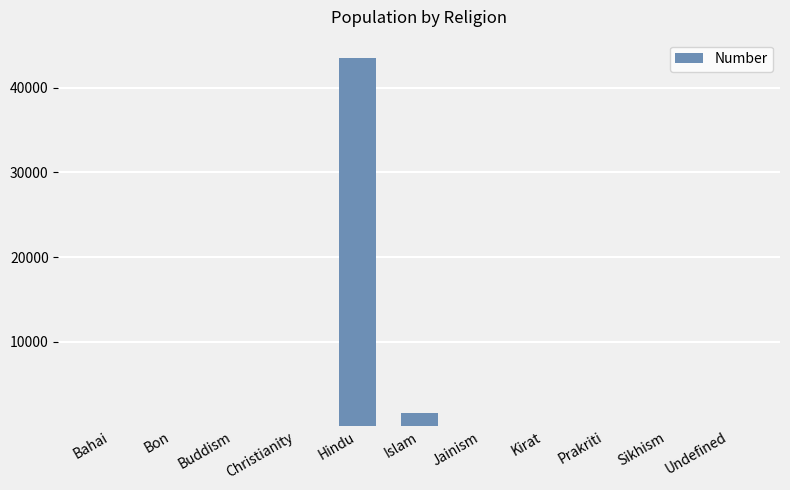

Which label corresponds to the largest value in the chart?

Hindu